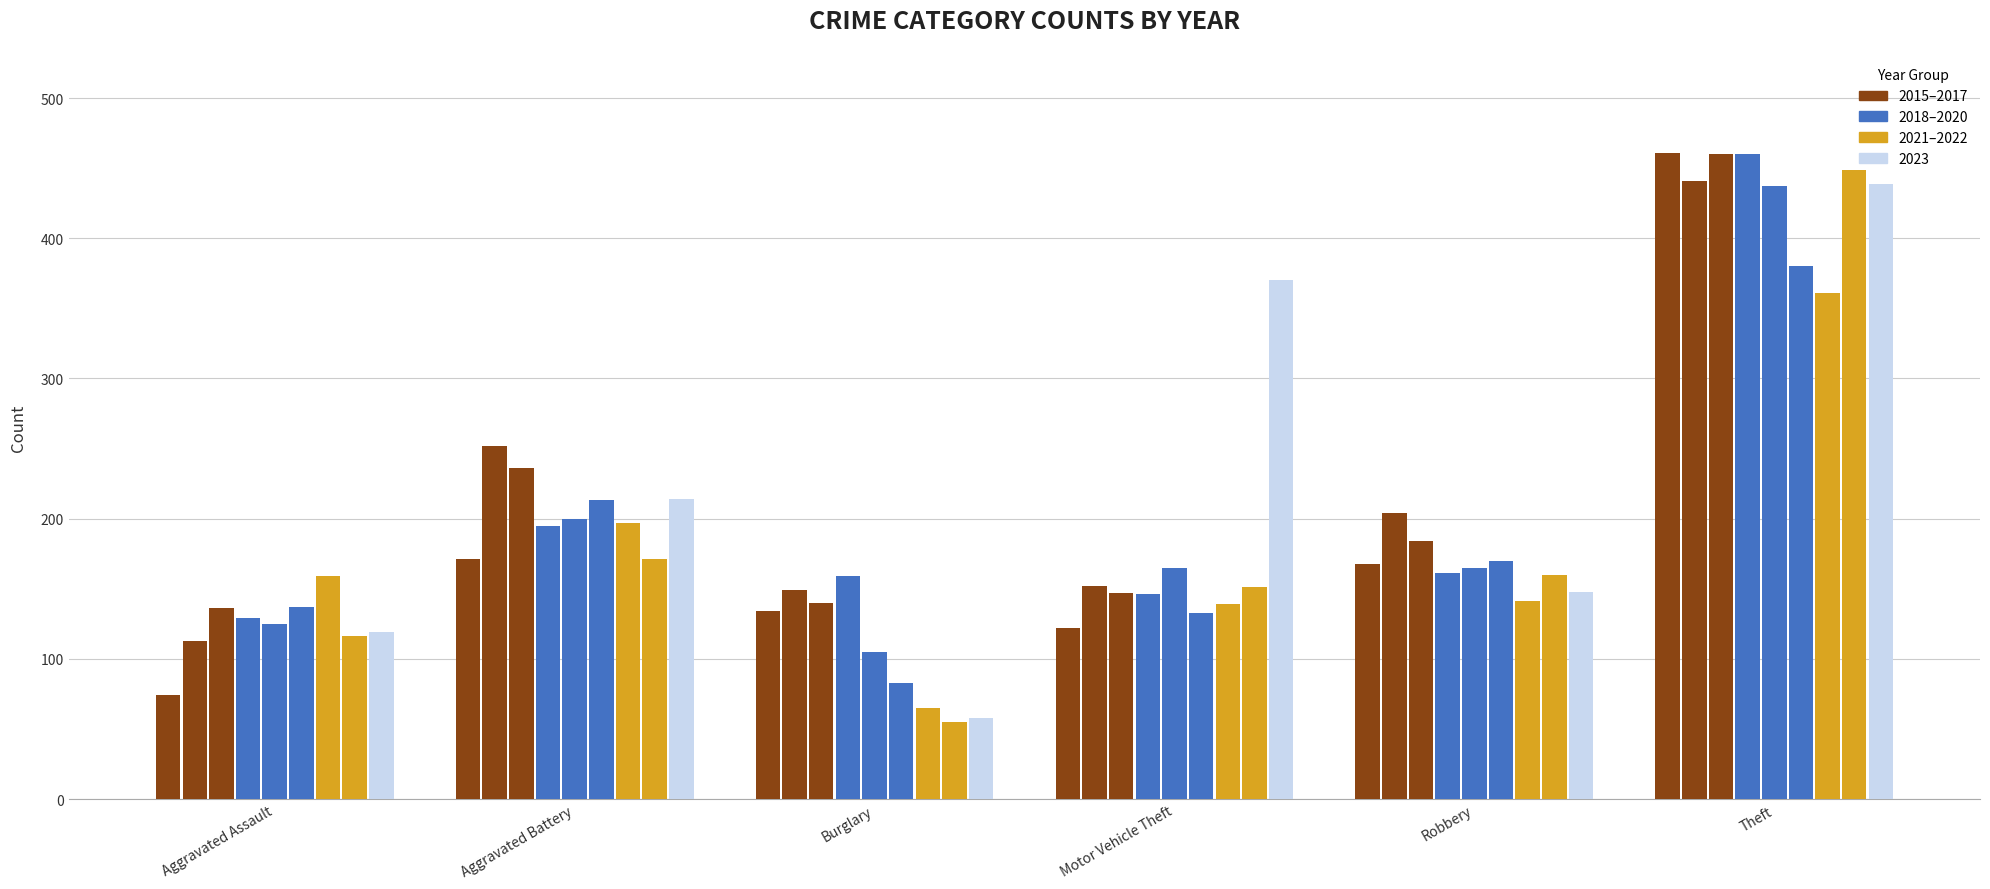

How many bars are there in total?

54